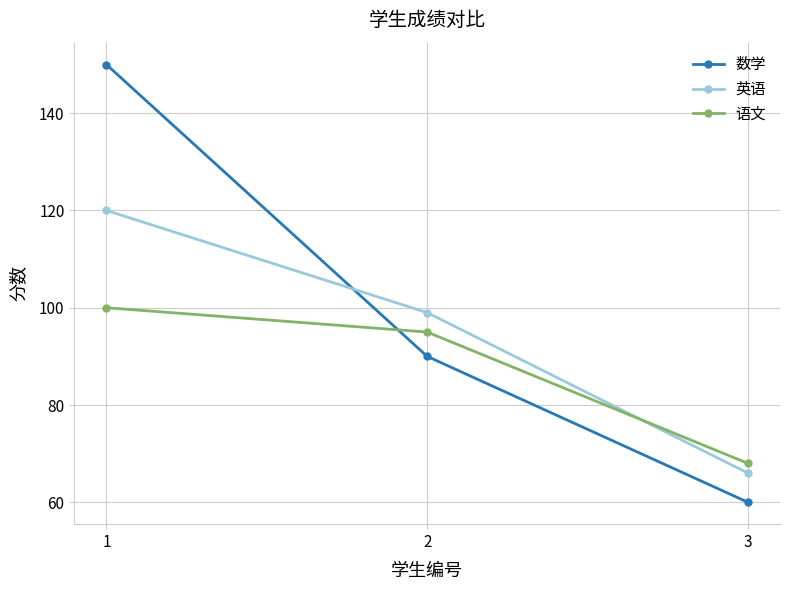

Is it true that 数学 equals 53 at 2?

False